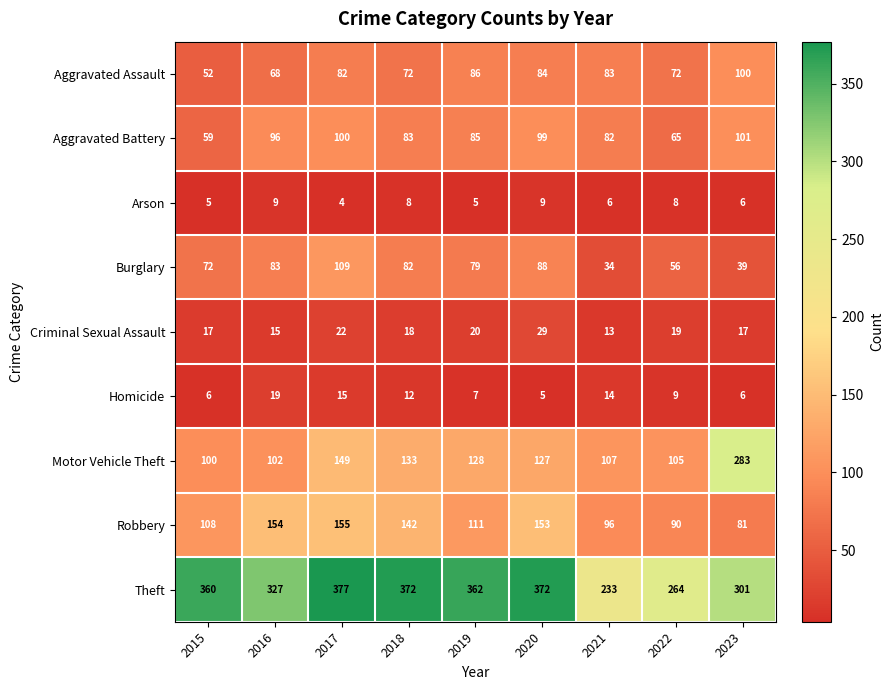

Which category has the highest value in the Criminal Sexual Assault series?

2020